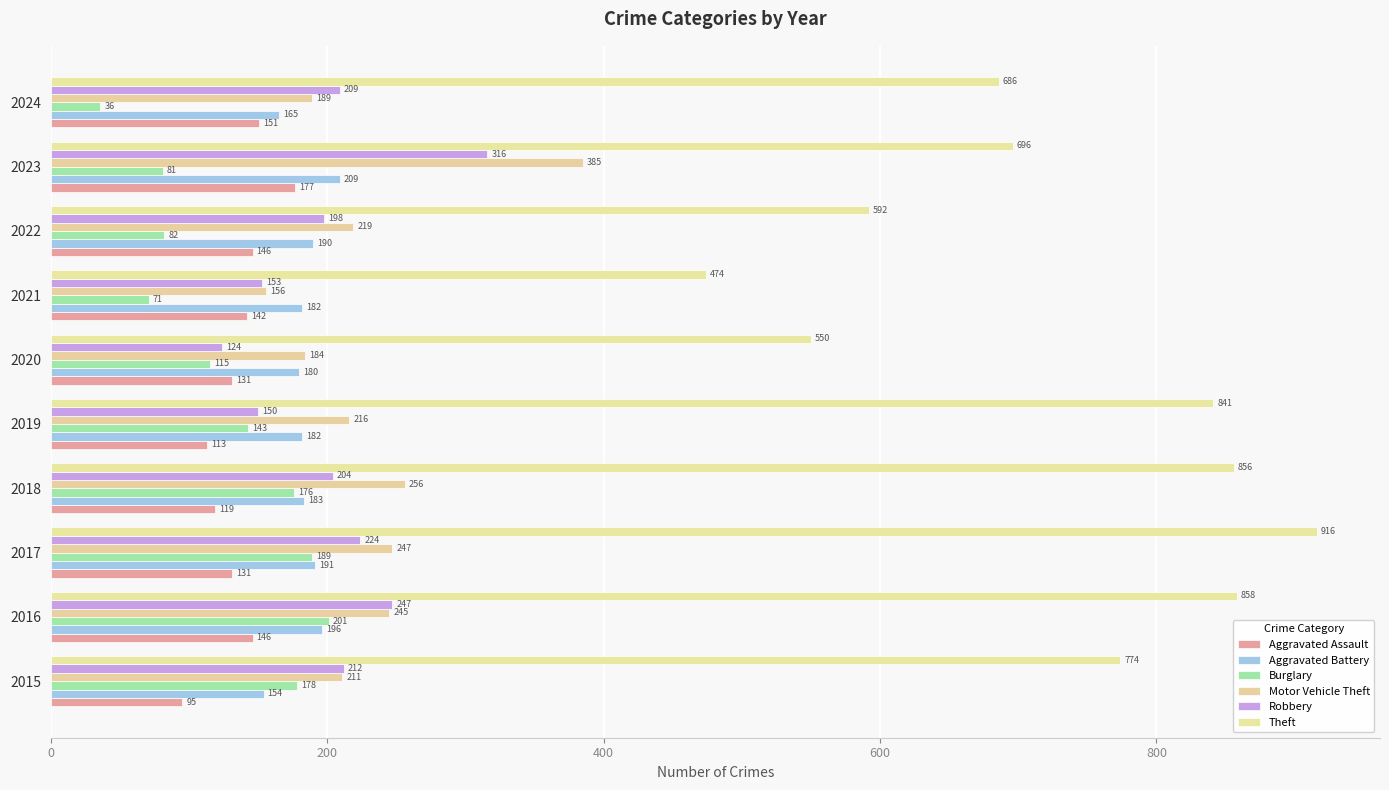

List the series in order of their peak value, highest first.

Theft, Motor Vehicle Theft, Robbery, Aggravated Battery, Burglary, Aggravated Assault